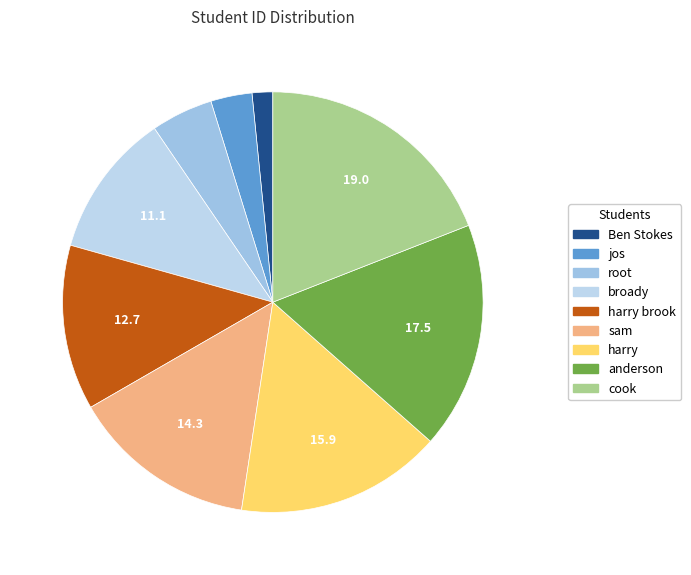

Count the number of slices in the pie.

9